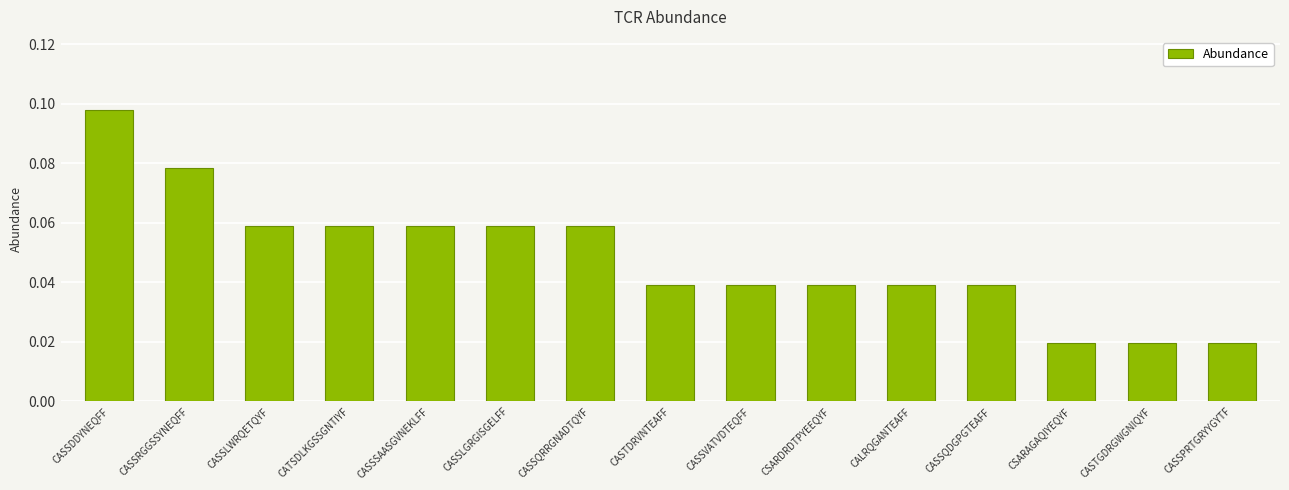

Count the values in the range 0 to 1.

15